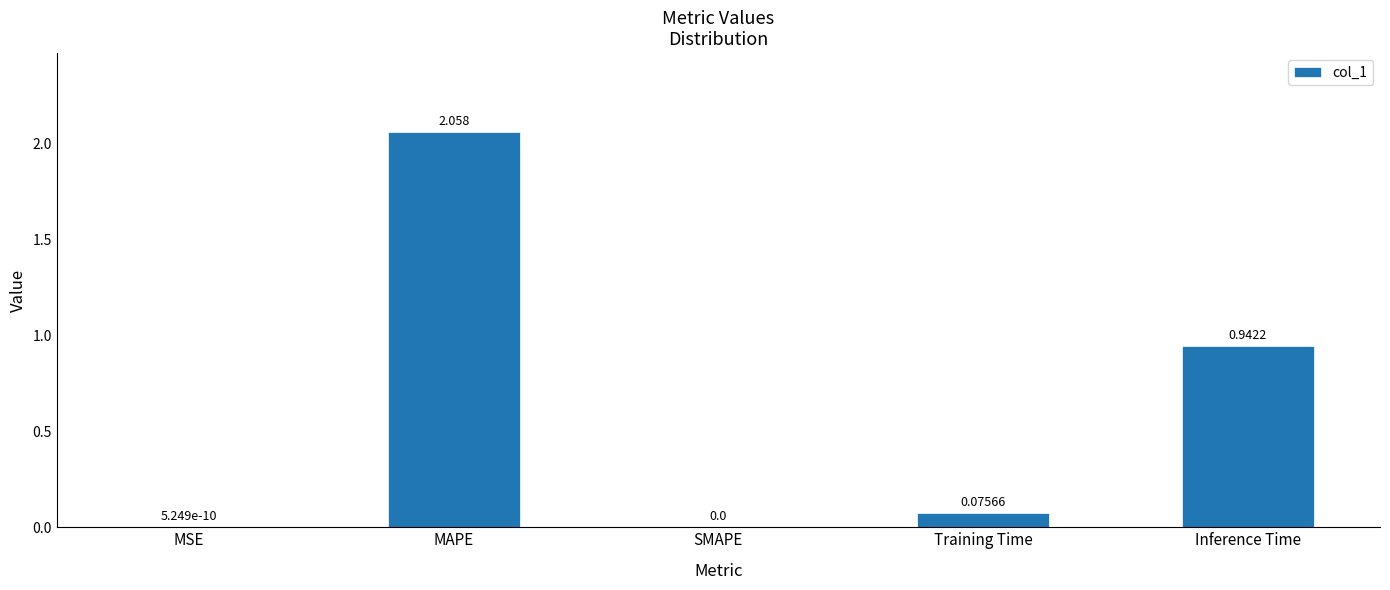

Between SMAPE and Training Time, which is larger?

Training Time